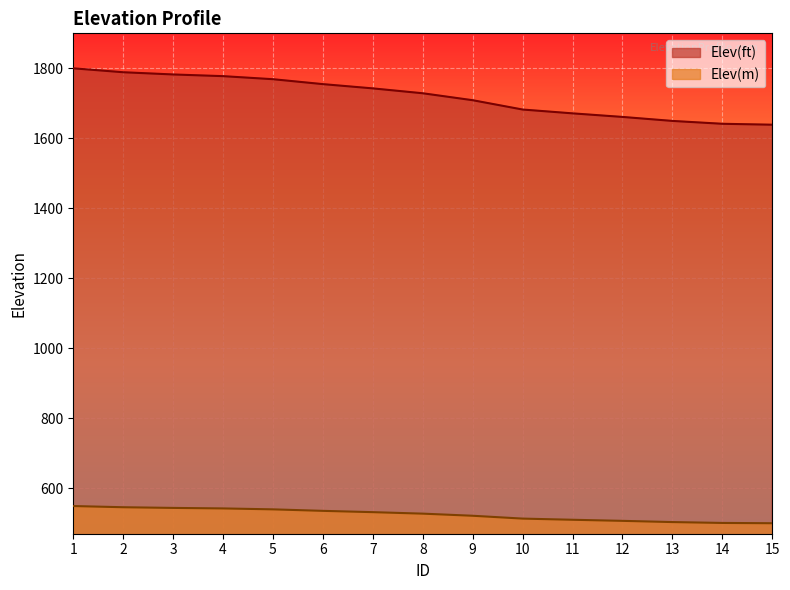

The Elev(m) series shows 512.6 at 10. True or false?

True